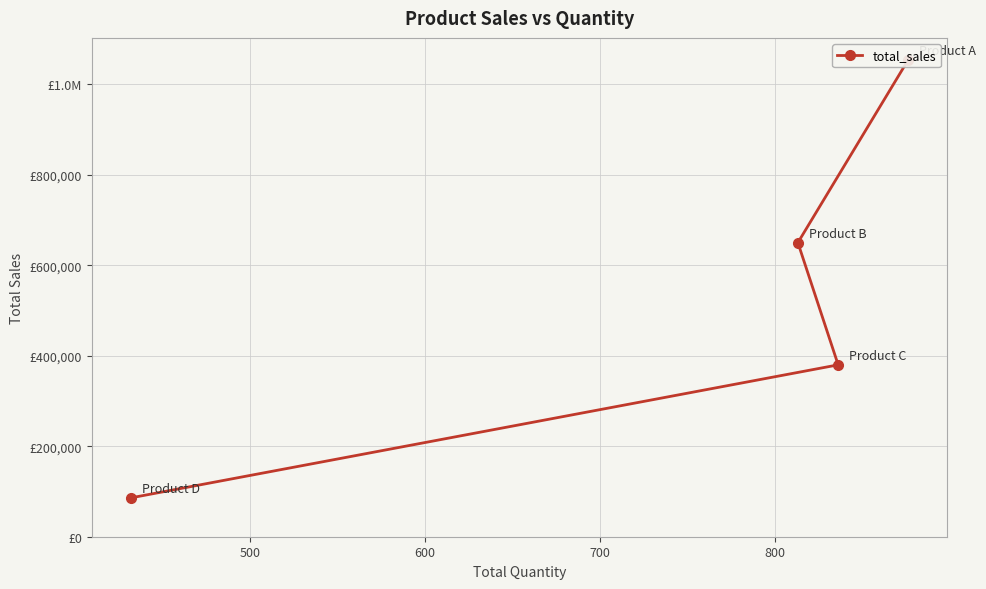

What is the value of the 4th point from the left?

85793.7